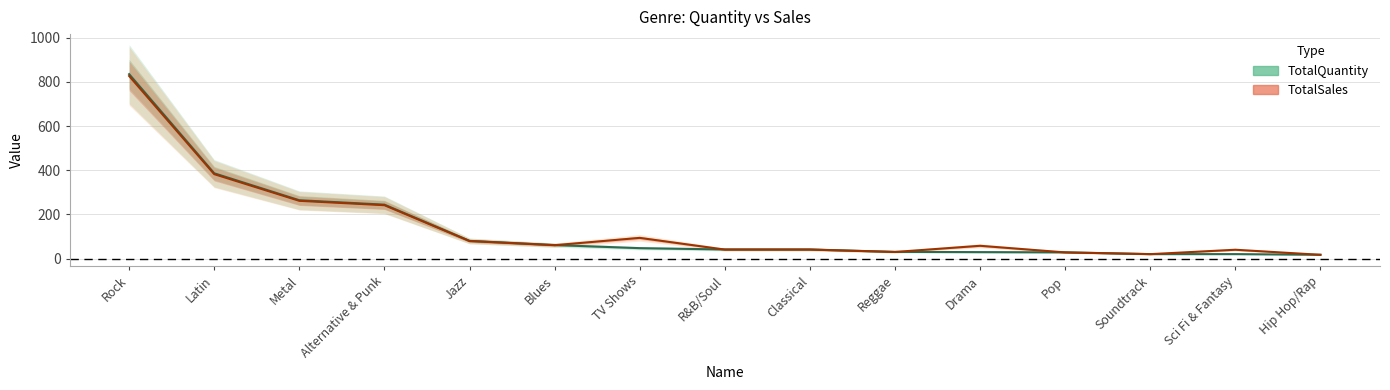

Is it true that TotalSales equals 194.5 at Latin?

False